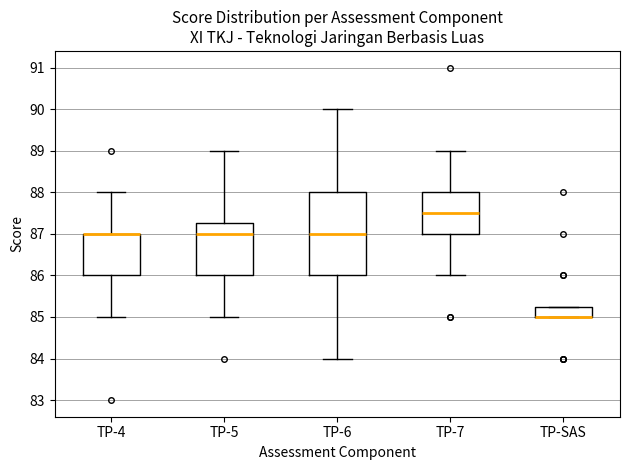

Reading left to right, read every box against the y-axis: the position of its median line, the range the box covers, and the ends of its whiskers. The values are not printed on the chart, so give them approximately, as read against the axis.

TP-4: median 87.0 (drawn on the box's upper edge), box 86.0 to 87.0, whiskers 85.0 to 88.0
TP-5: median 87.0, box 86.0 to 87.3, whiskers 85.0 to 89.0
TP-6: median 87.0, box 86.0 to 88.0, whiskers 84.0 to 90.0
TP-7: median 87.5, box 87.0 to 88.0, whiskers 86.0 to 89.0
TP-SAS: median 85.0 (drawn on the box's lower edge), box 85.0 to 85.3, whiskers 85.0 to 85.3